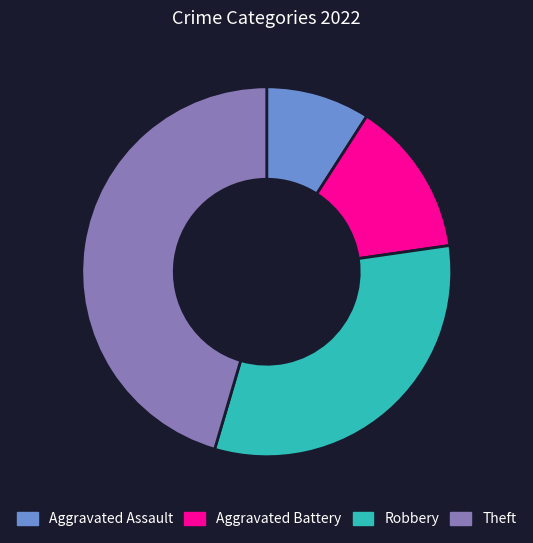

Rank the categories by value from lowest to highest.

Aggravated Assault, Aggravated Battery, Robbery, Theft